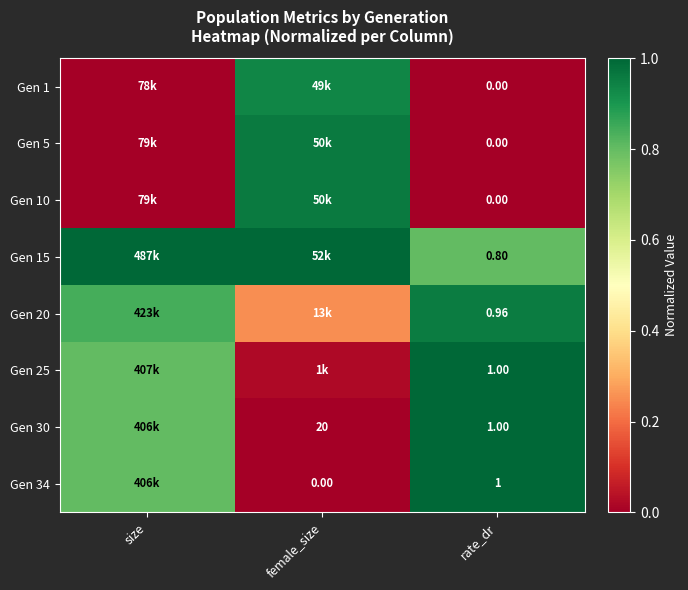

What is the difference between the maximum and minimum values in the Gen 30 series?

1.0